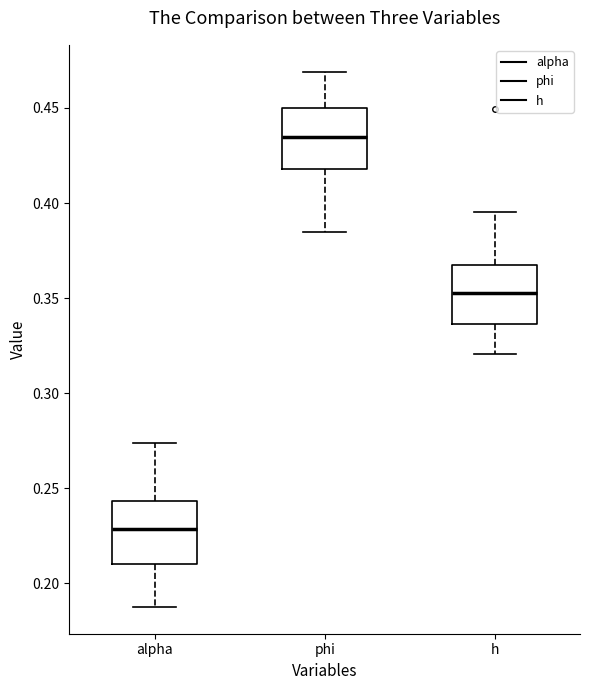

Which box's median line is the lowest?

alpha